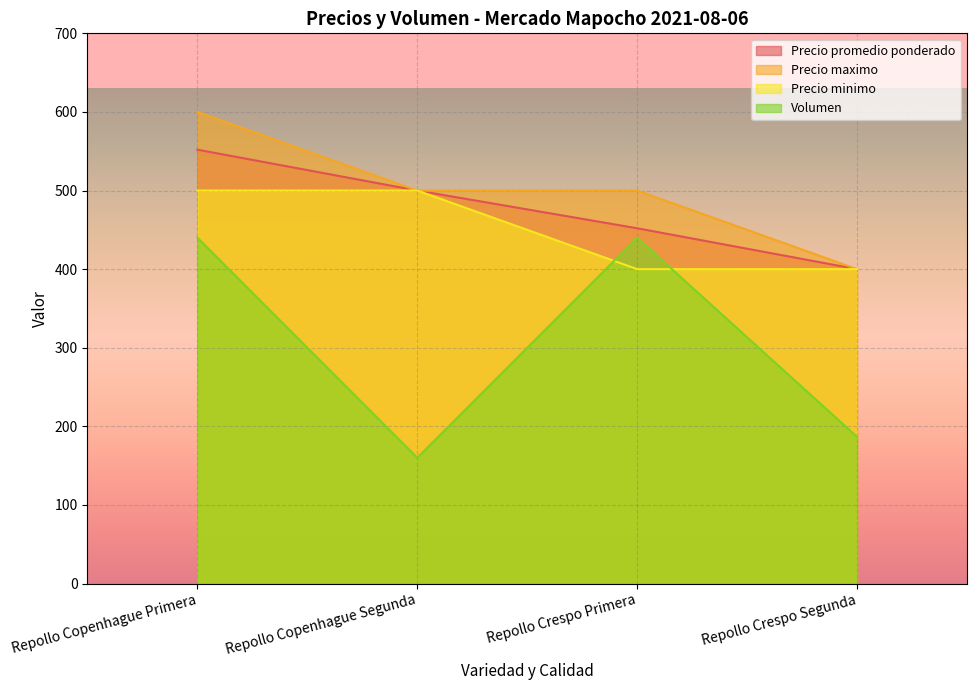

Count the number of categories in the chart.

4